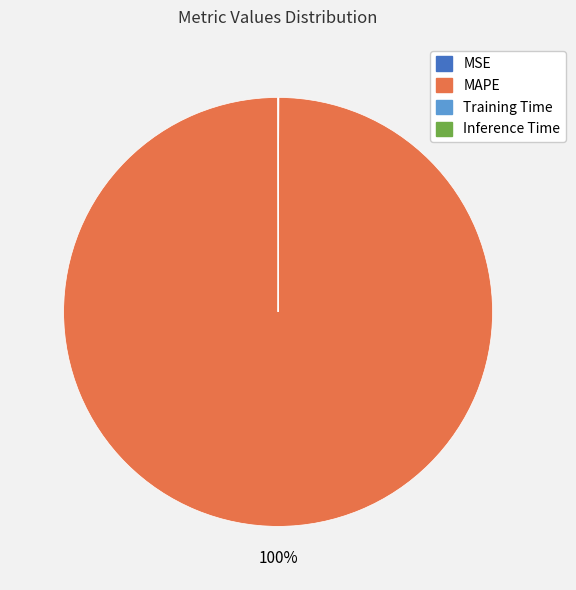

To the nearest percent, what percentage of the pie is MAPE?

100%